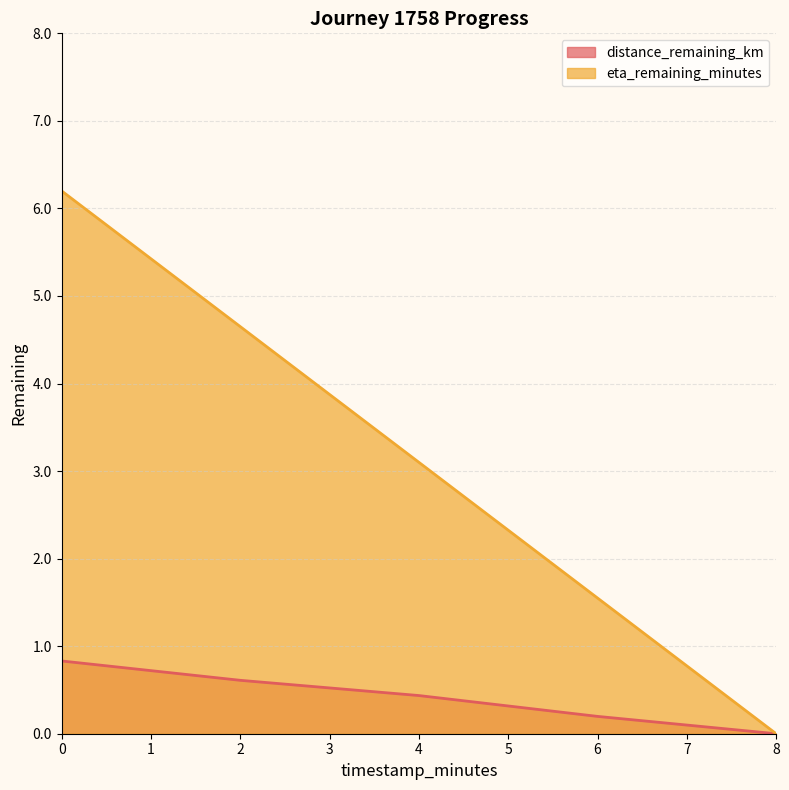

What is the maximum value shown in the chart?

6.2